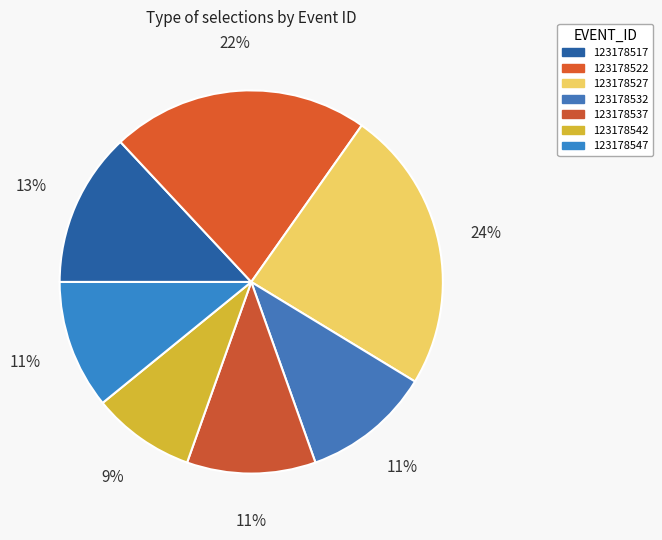

Is it true that 123178517 is 13% of the pie?

True